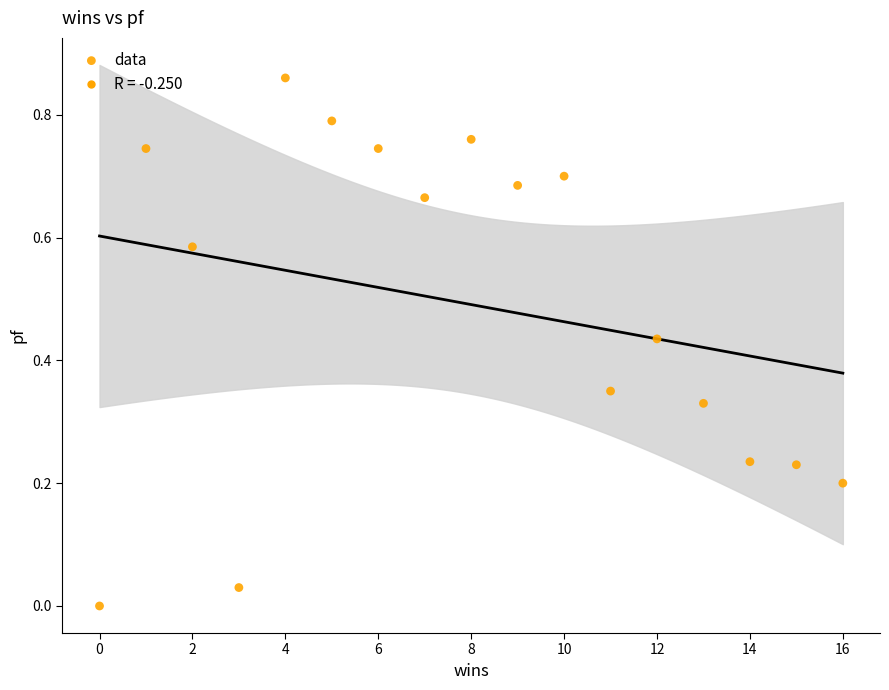

What is the range of X values (max minus min)?

16.0